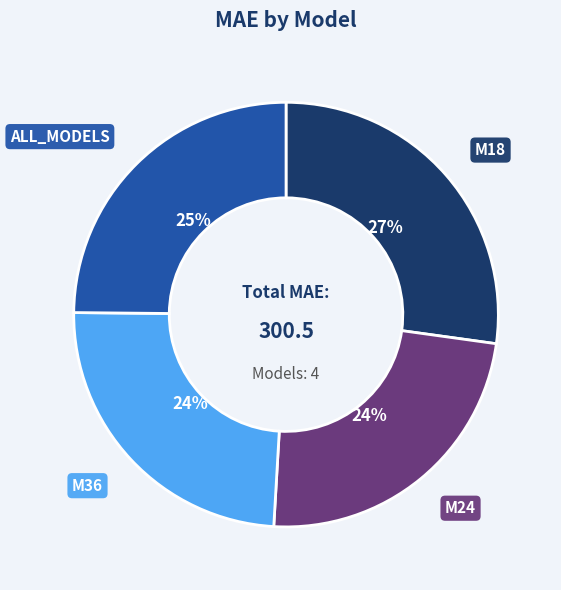

Is it true that ALL_MODELS is 25% of the pie?

True